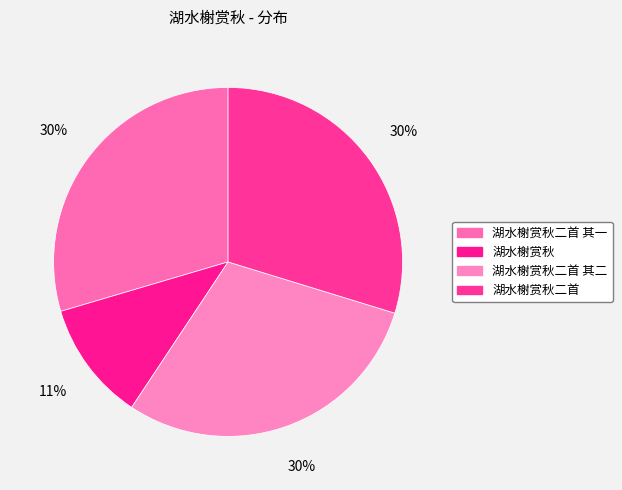

Which category has the smallest portion of the pie?

湖水榭赏秋